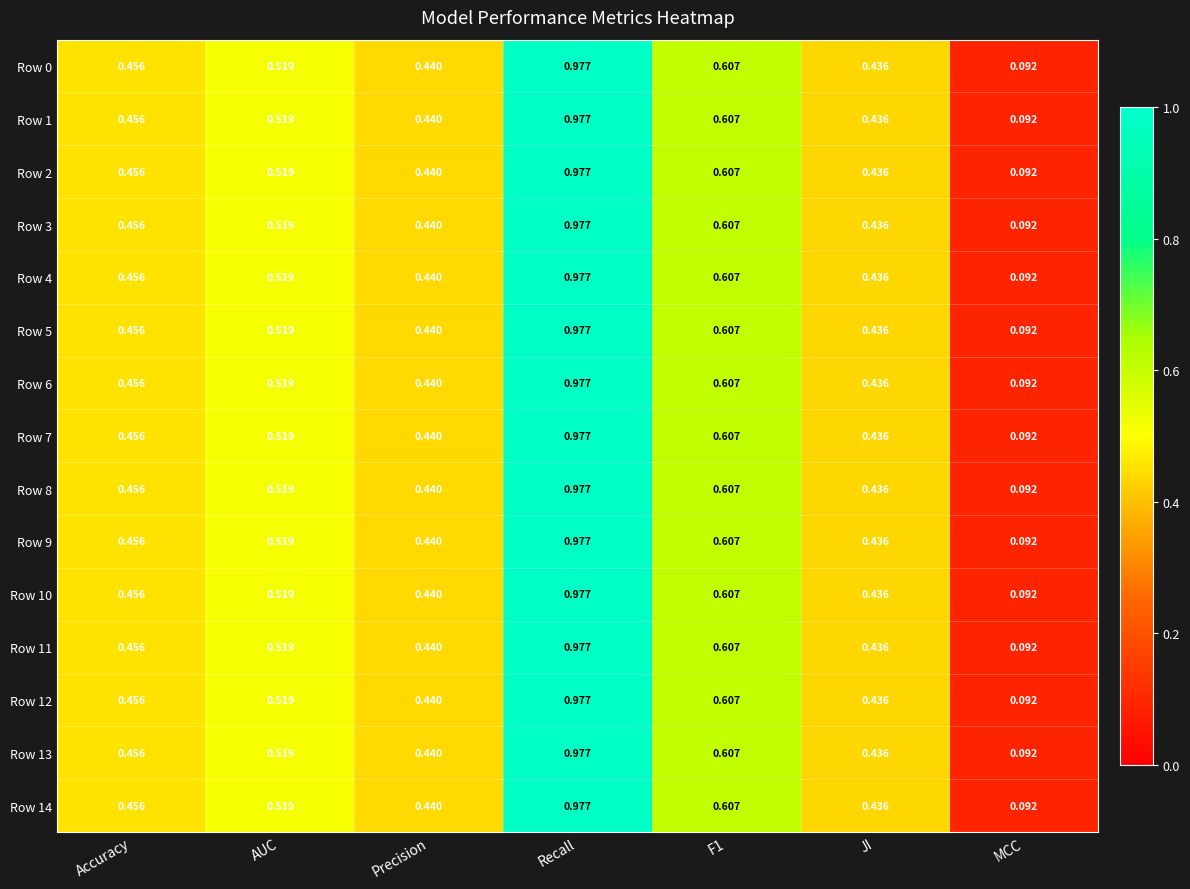

At which category does the chart reach its peak across all series?

Recall